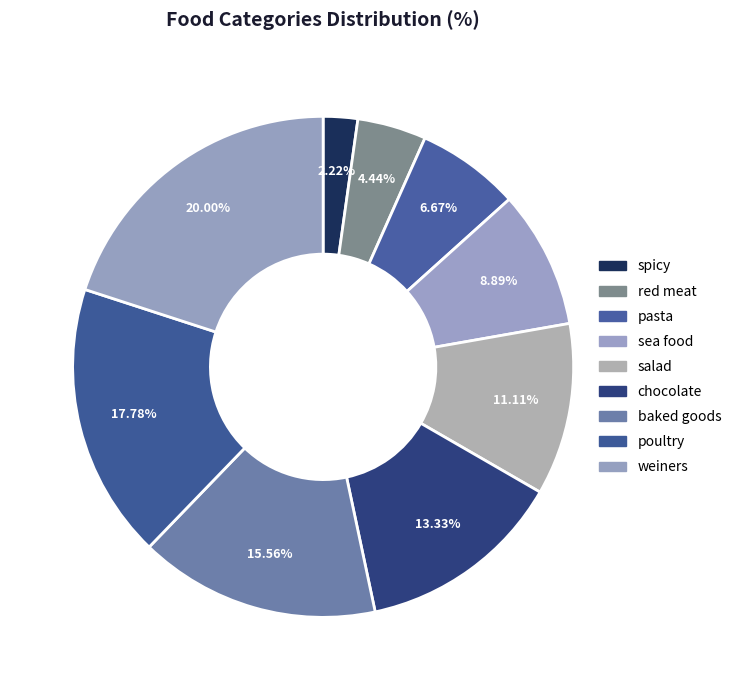

To the nearest percent, what percentage of the pie is spicy?

2%